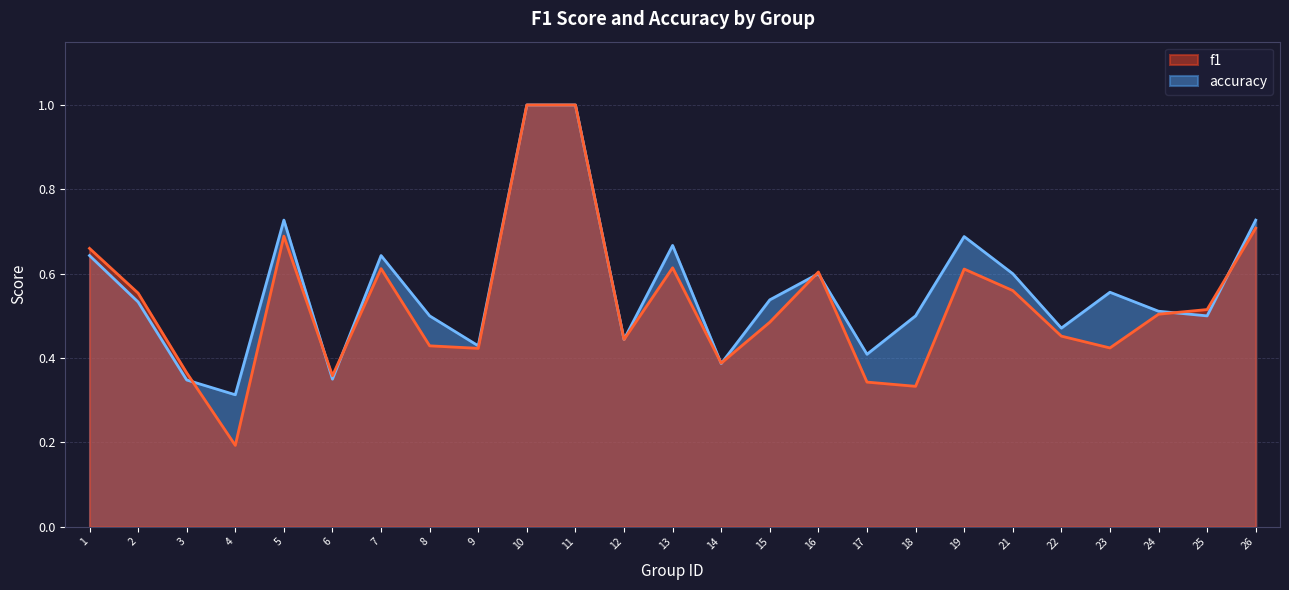

The value of accuracy at 19 is 1.1. True or false?

False